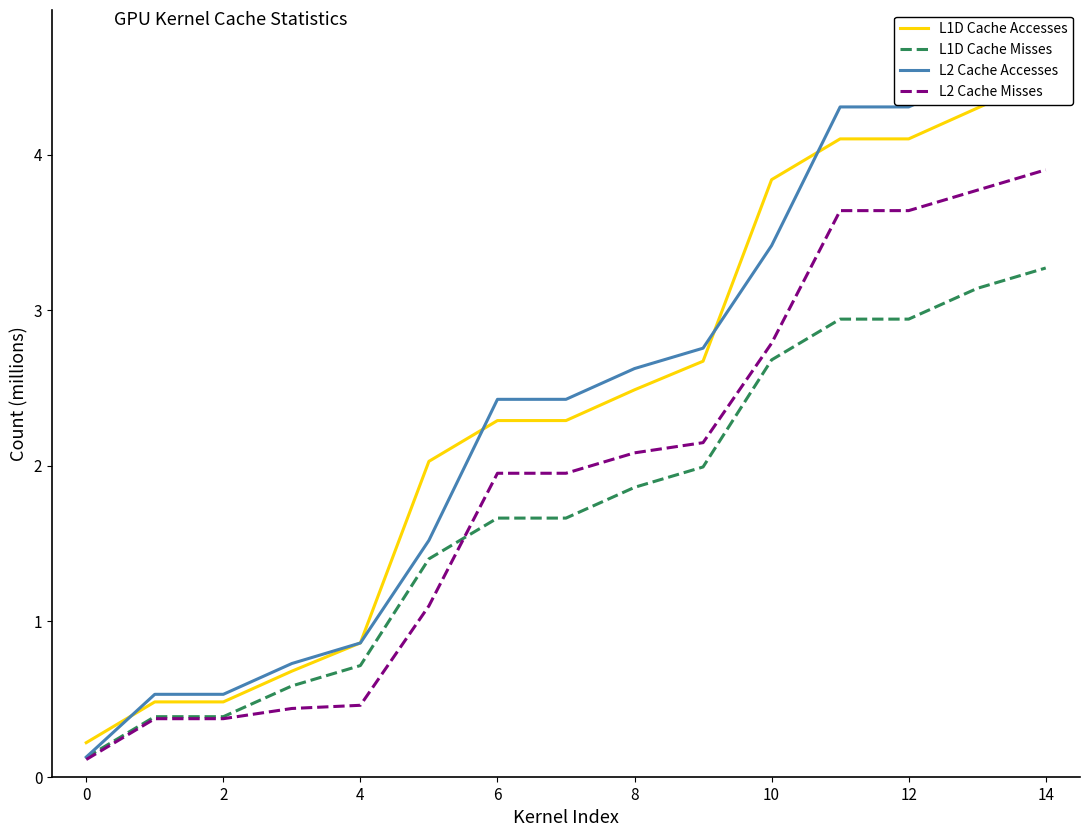

True or false: L1D Cache Accesses and L1D Cache Misses intersect in this chart.

False